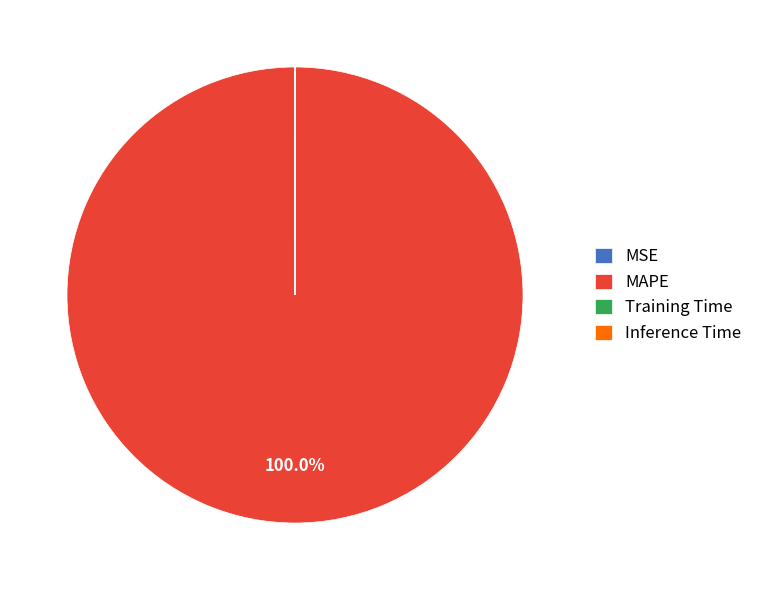

Which slice is the largest?

MAPE